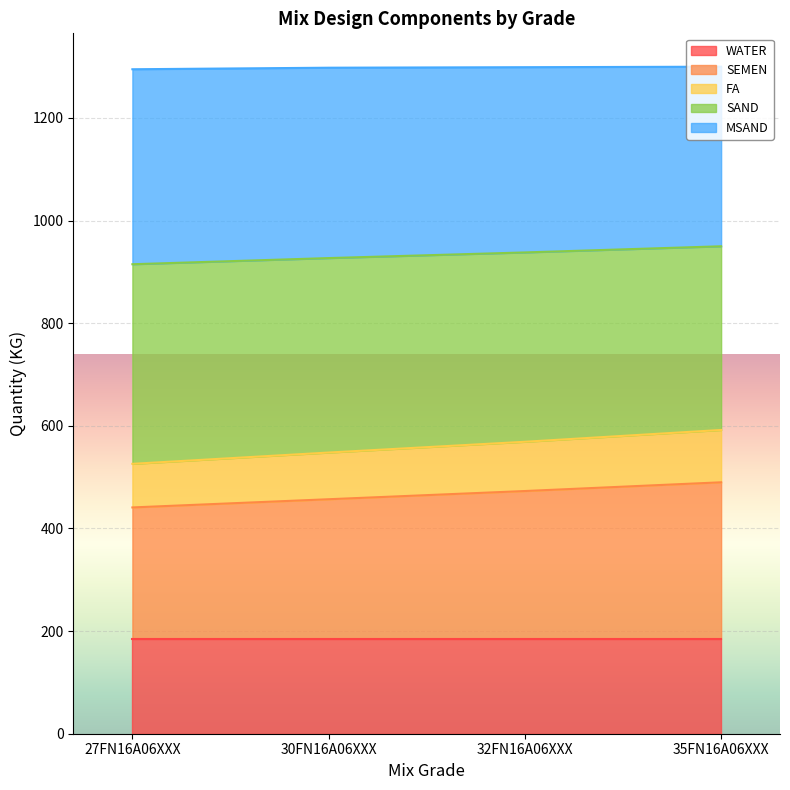

What is the value of the SEMEN point at the 3rd from the left?

473